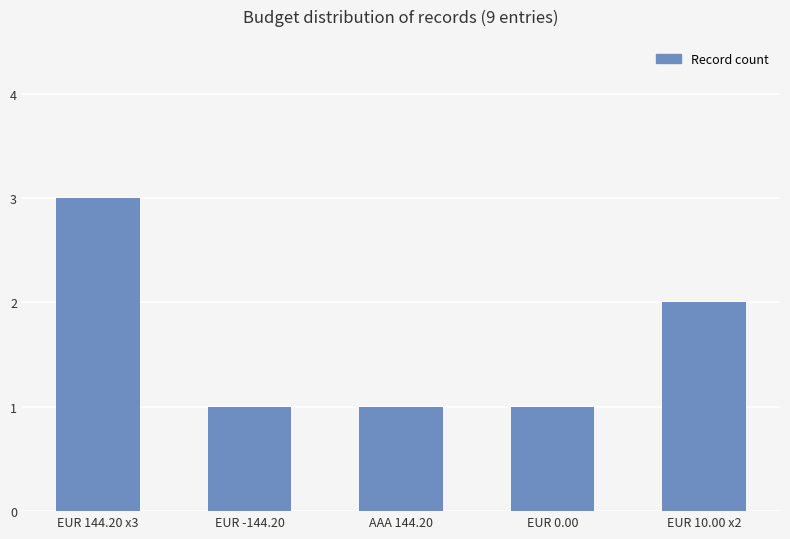

What is the average value?

2